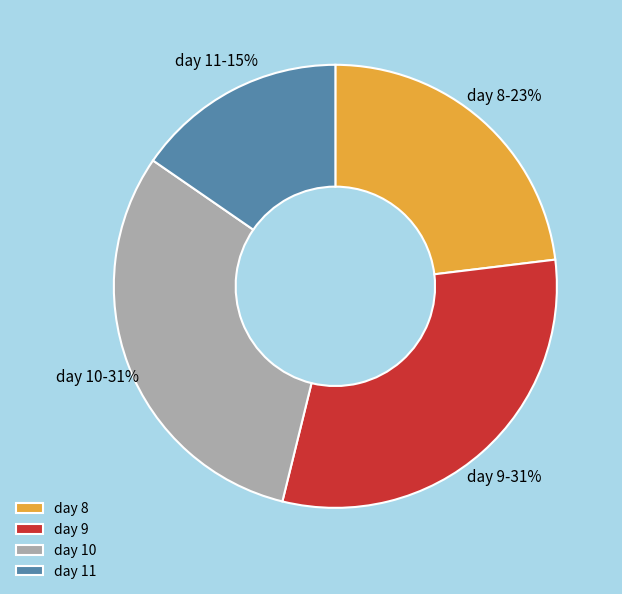

Which slice is the smallest?

day 11